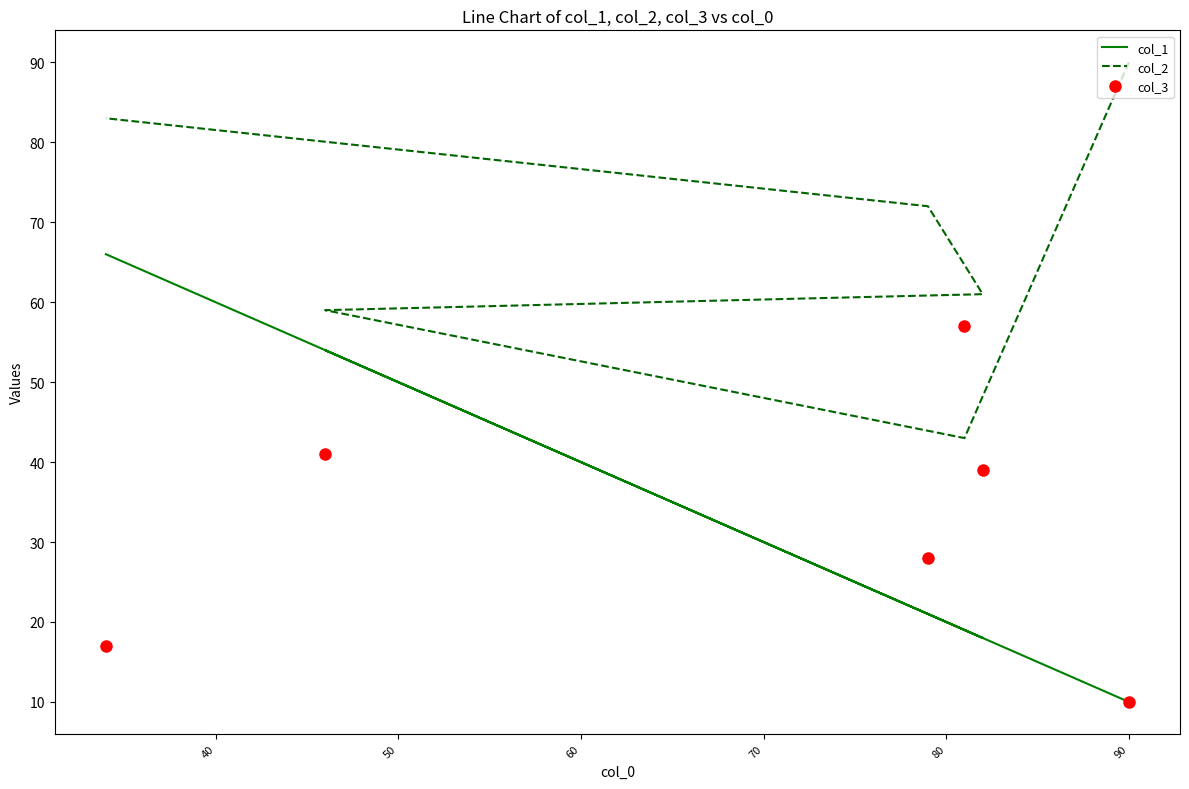

What is the sum of all col_1 values?

188